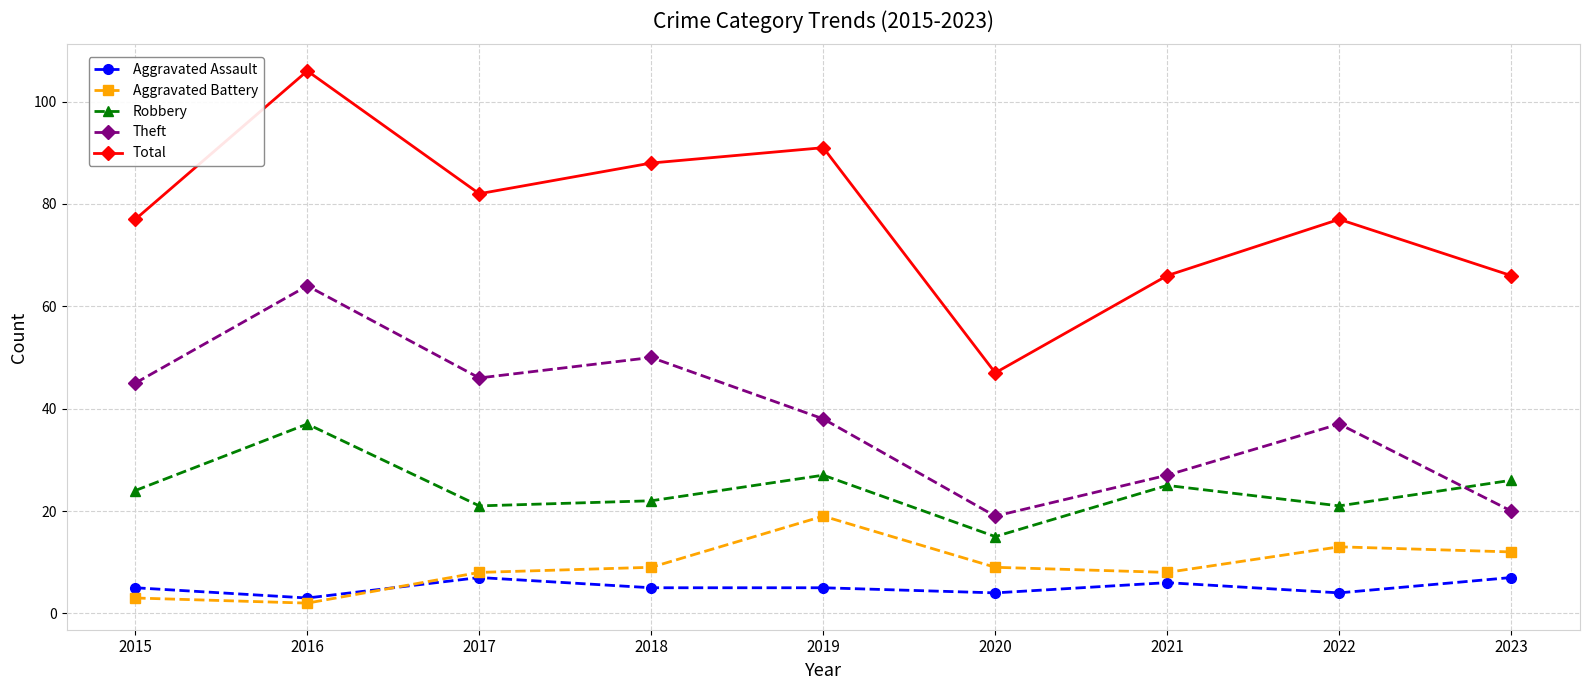

Is it true that Robbery equals 10 at 2023?

False